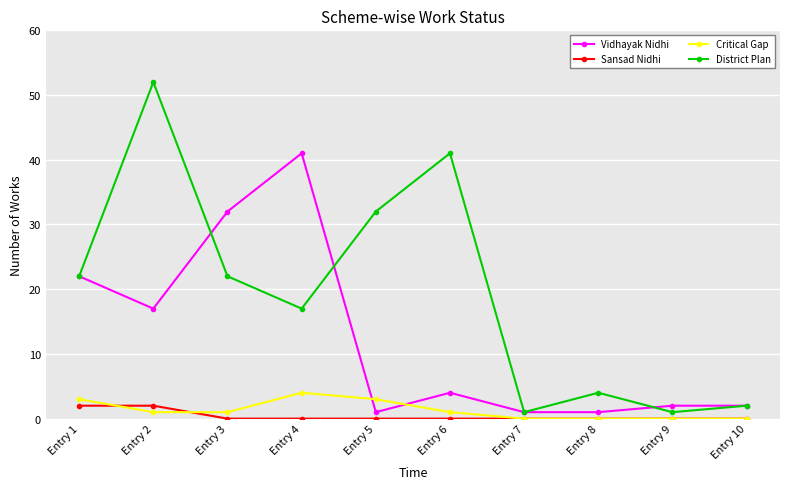

How many data points in District Plan are less than 22?

5